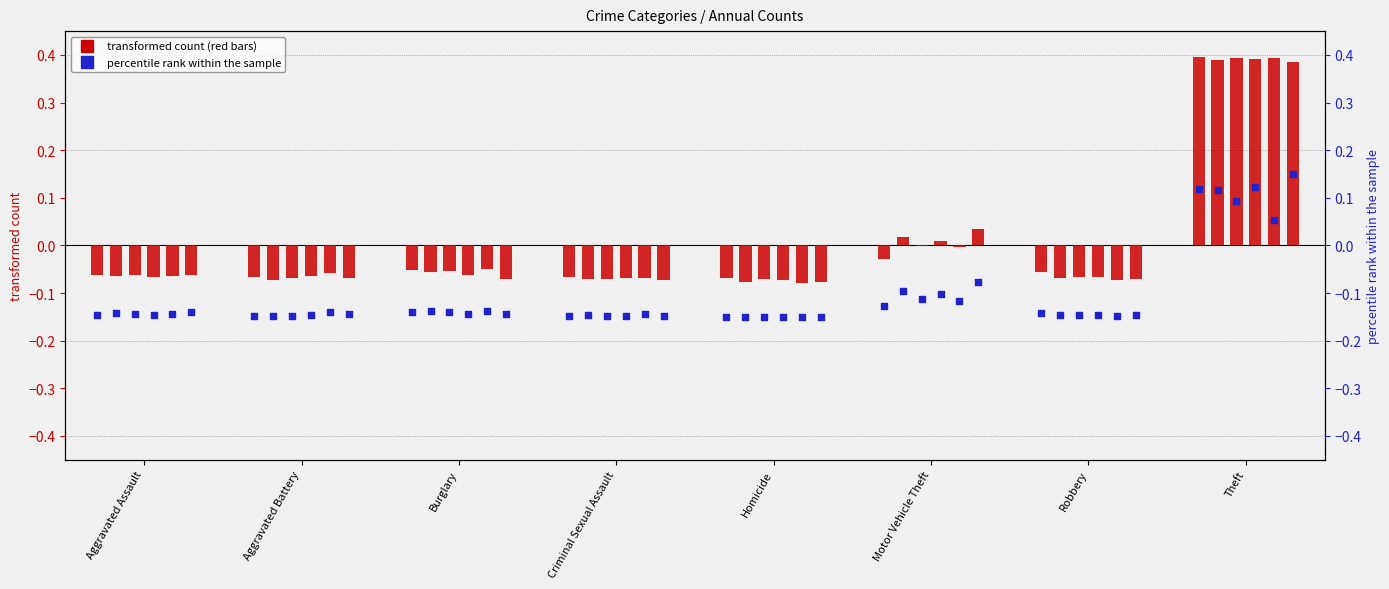

Is the value of 2016 at Robbery greater than the value of 2019 at Theft?

No